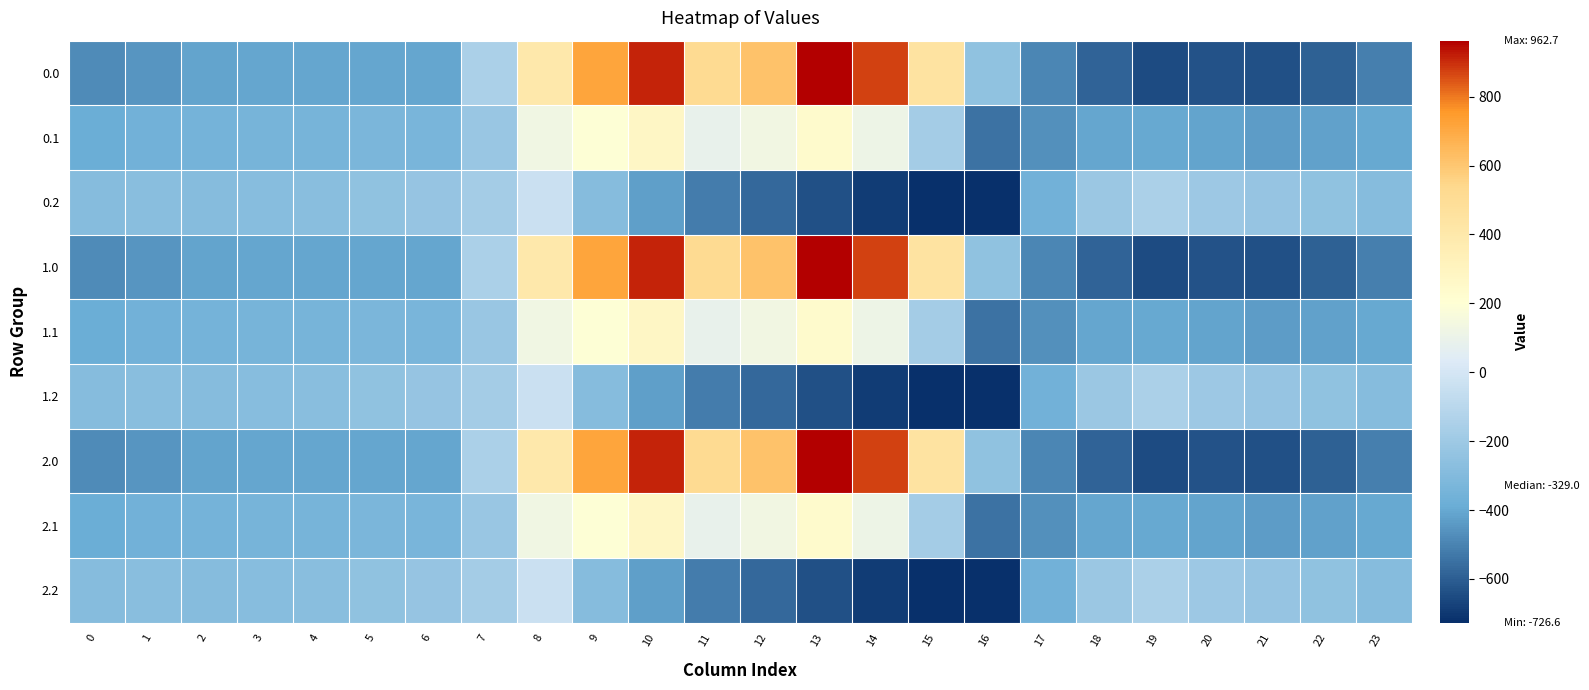

What is the total value across all series at 8?

1455.6